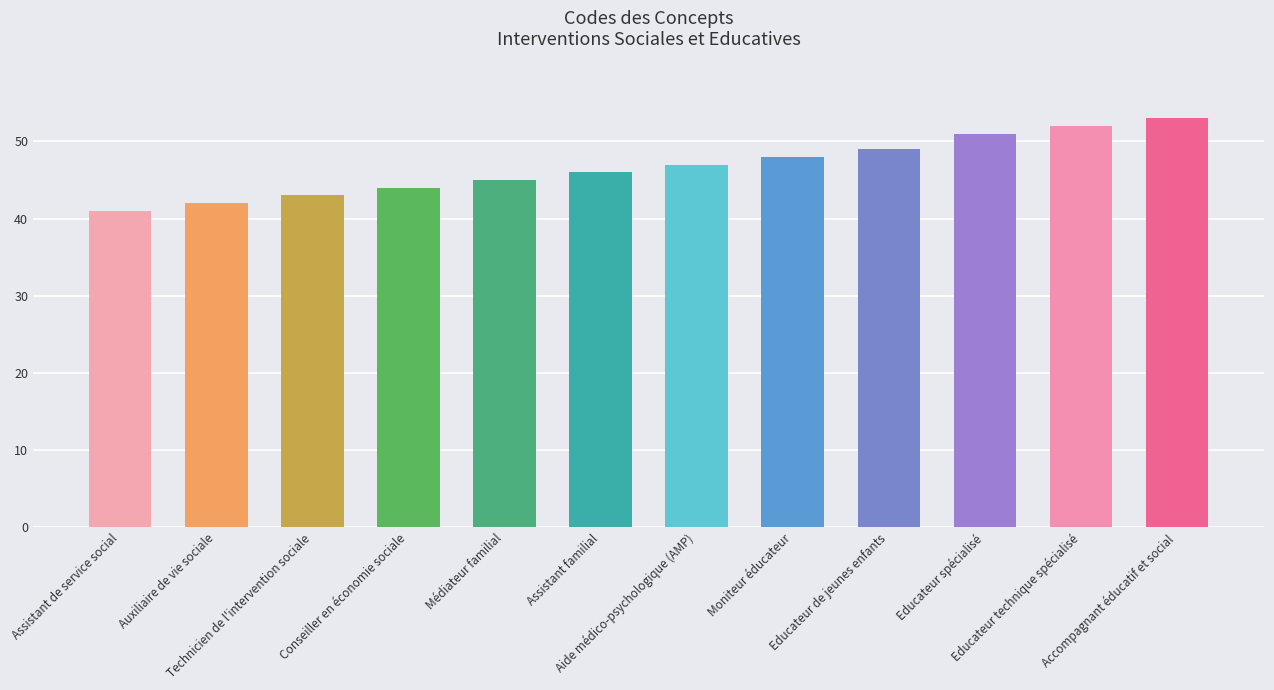

Rank the categories by value from lowest to highest.

Assistant de service social, Auxiliaire de vie sociale, Technicien de l'intervention sociale, Conseiller en économie sociale, Médiateur familial, Assistant familial, Aide médico-psychologique (AMP), Moniteur éducateur, Educateur de jeunes enfants, Educateur spécialisé, Educateur technique spécialisé, Accompagnant éducatif et social